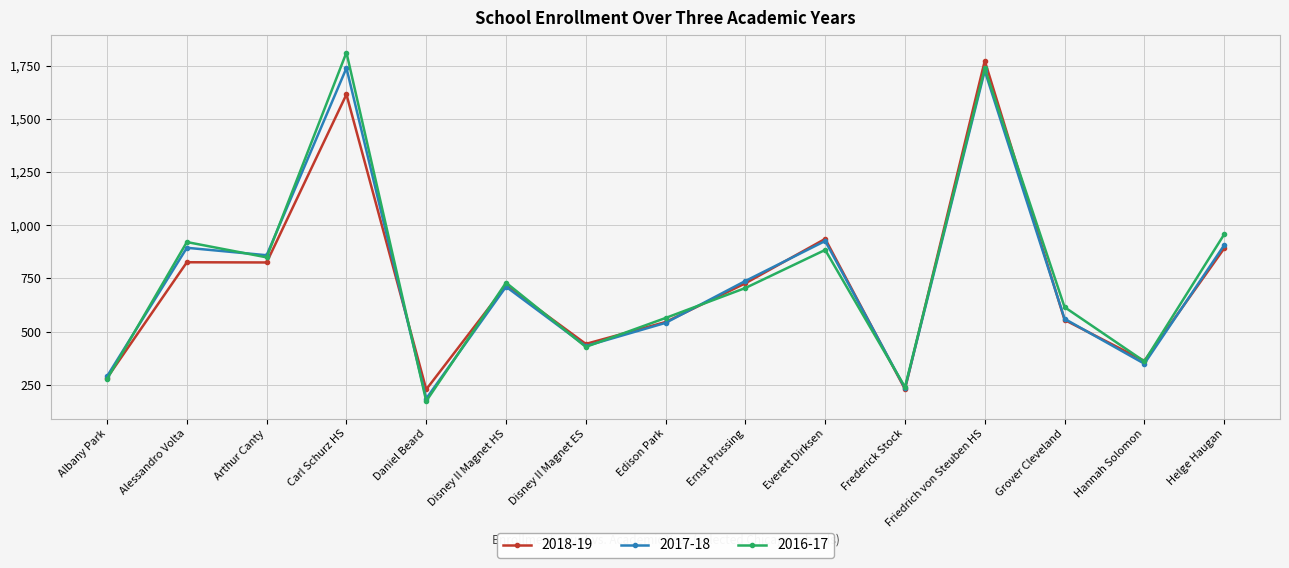

Count the number of categories in the chart.

15